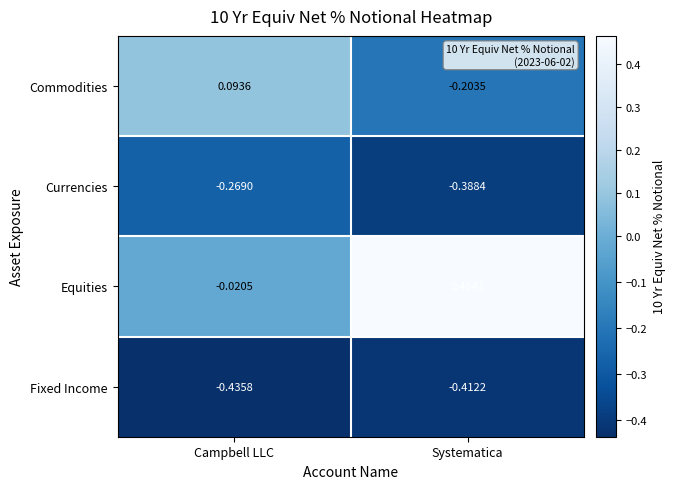

Which series has the largest range (max minus min)?

Equities